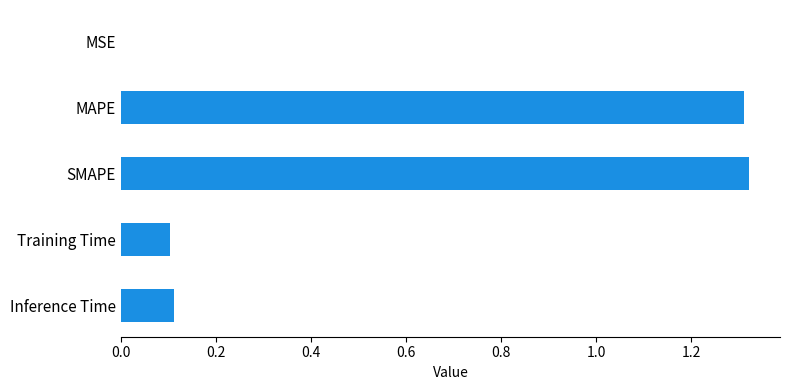

How many distinct data groups are displayed?

1